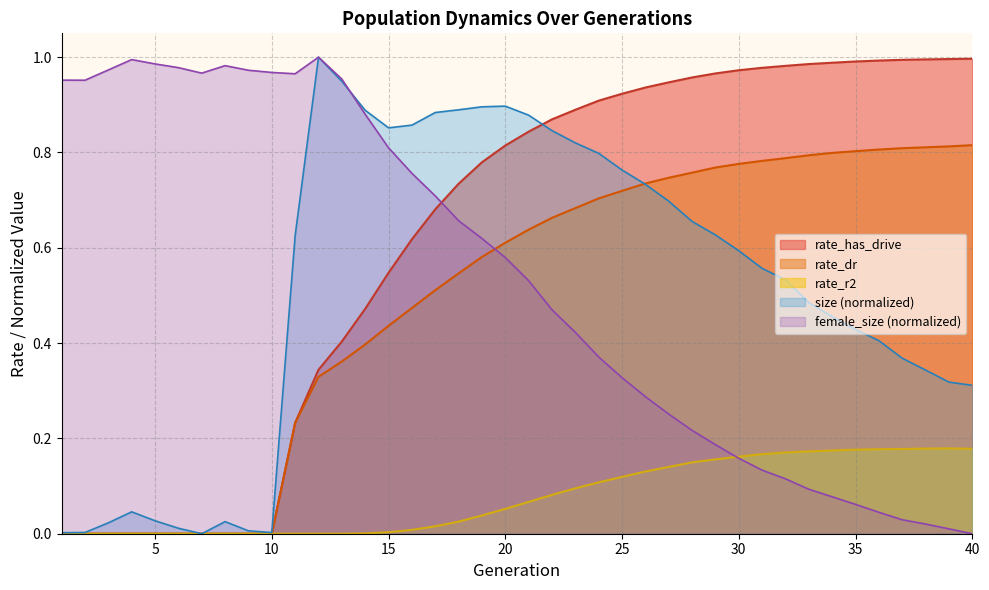

List the labels in order of rate_has_drive value, smallest first.

1, 2, 3, 4, 5, 6, 7, 8, 9, 10, 11, 12, 13, 14, 15, 16, 17, 18, 19, 20, 21, 22, 23, 24, 25, 26, 27, 28, 29, 30, 31, 32, 33, 34, 35, 36, 37, 38, 39, 40